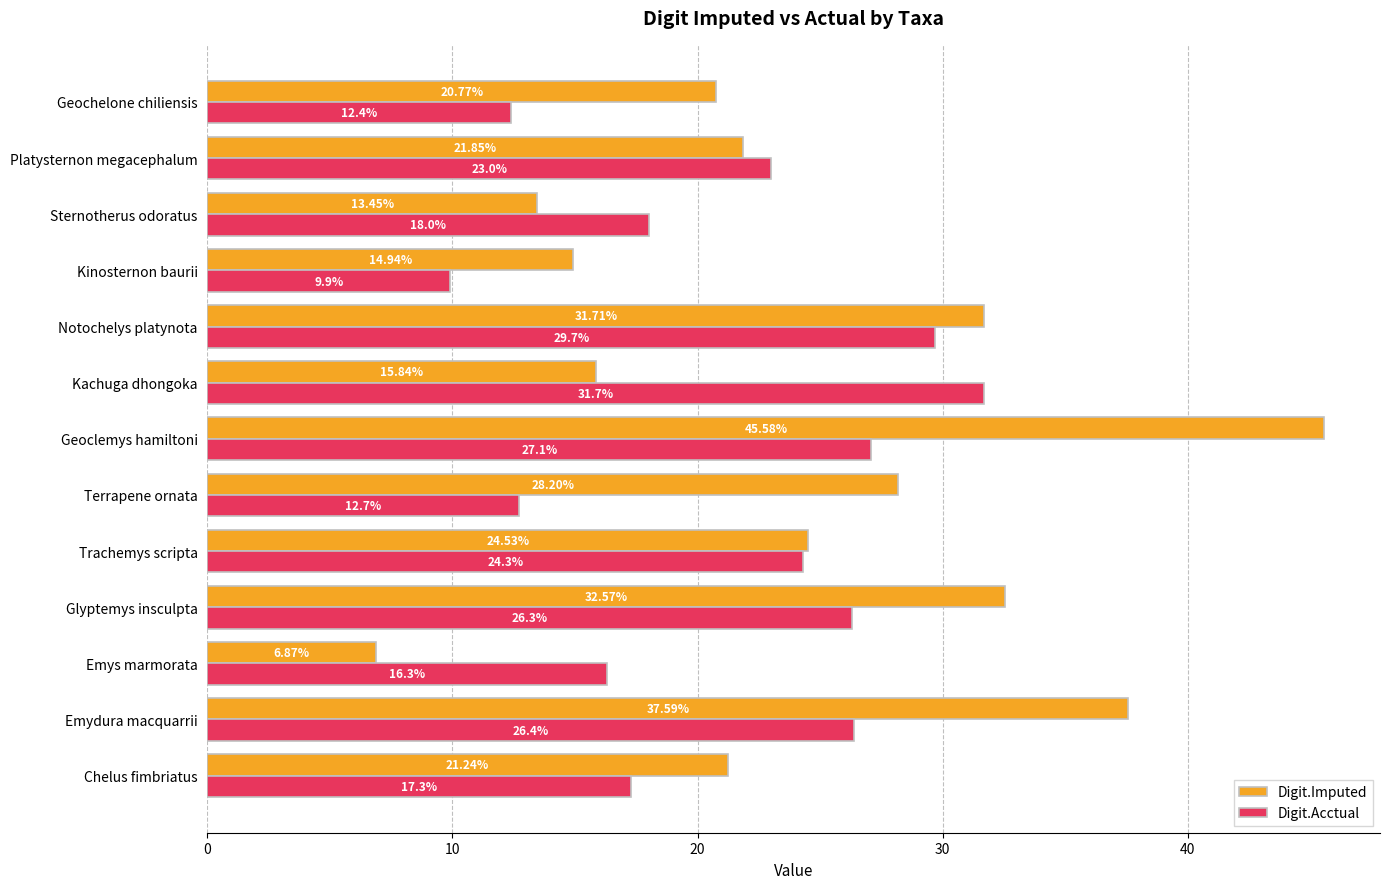

What is the total value across all series at Platysternon megacephalum?

44.8